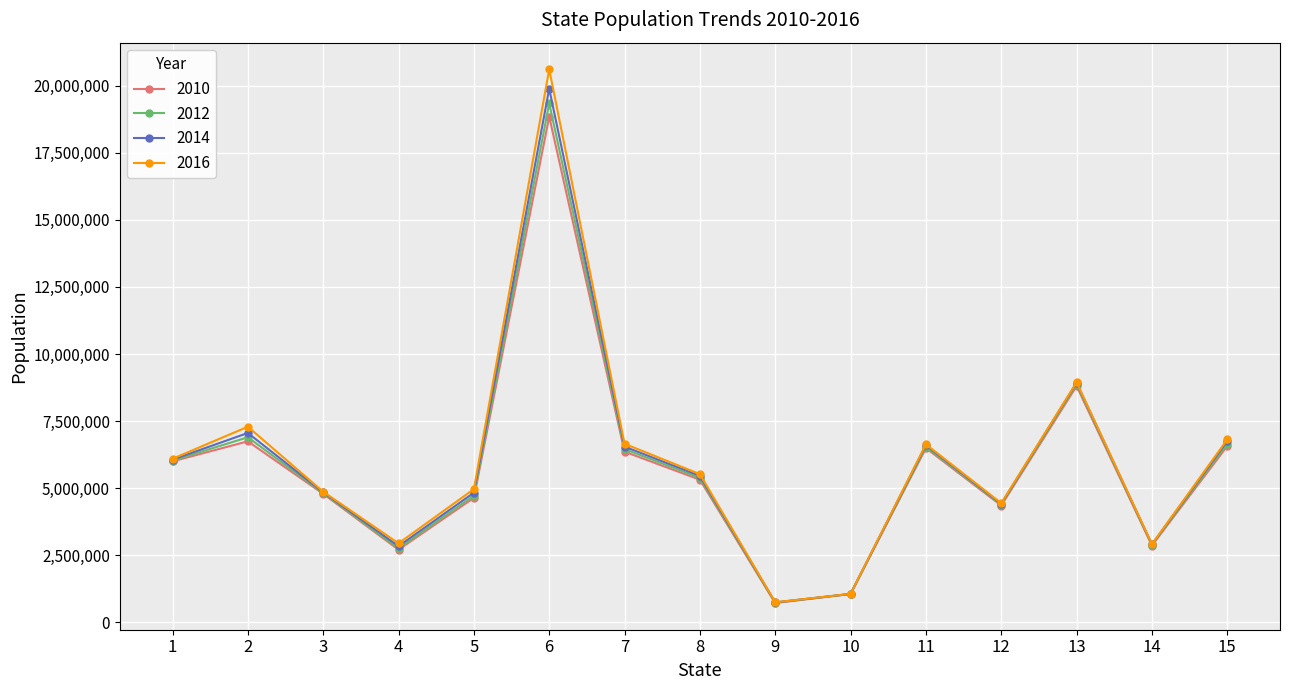

Between 13 and 15, which series saw the biggest shift?

2010